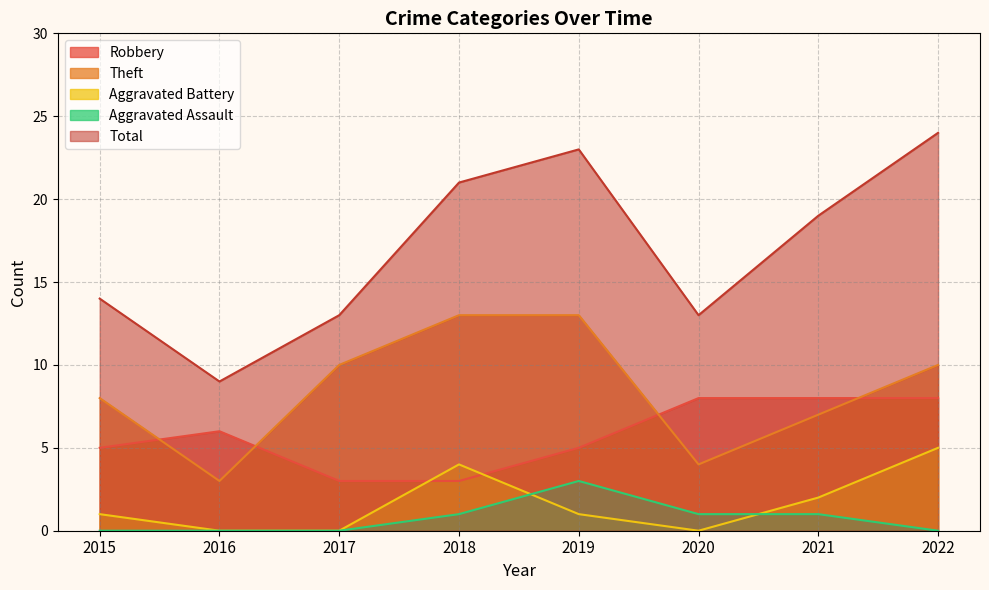

The Robbery series shows 8 at 2021. True or false?

True